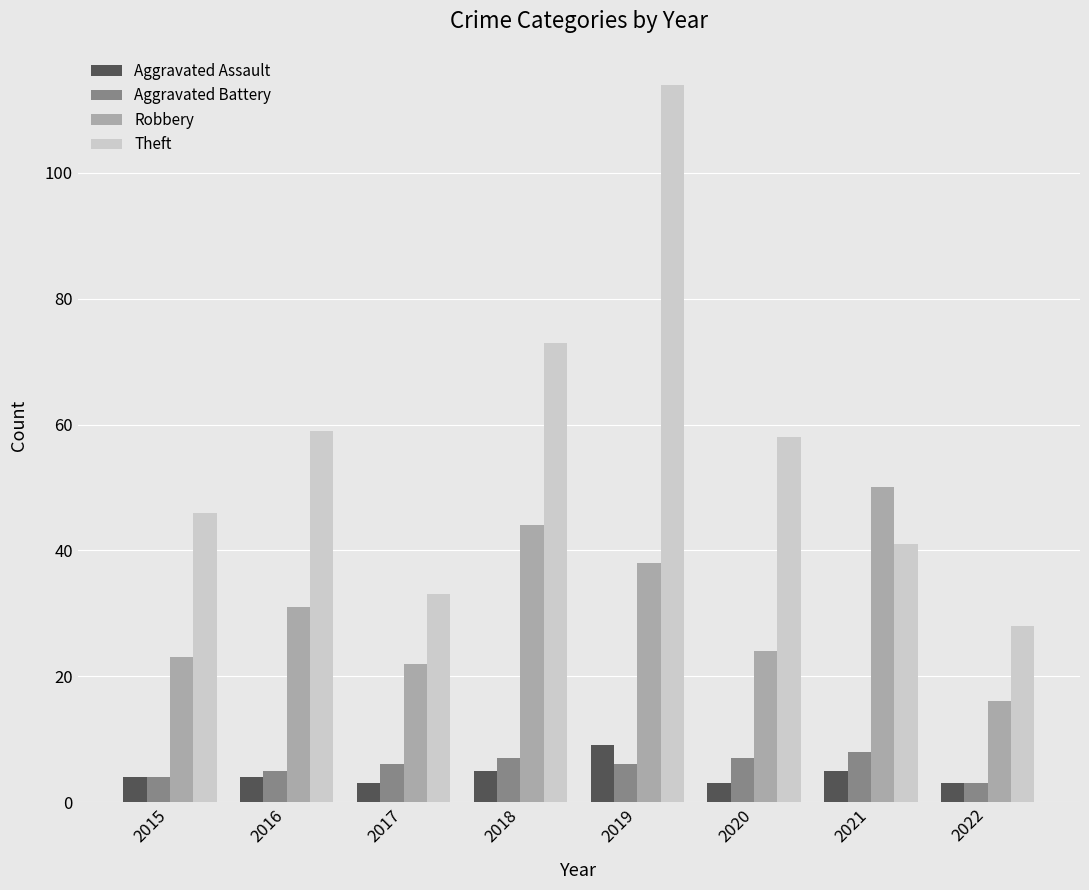

What is the difference between the maximum and minimum values in the Aggravated Assault series?

6